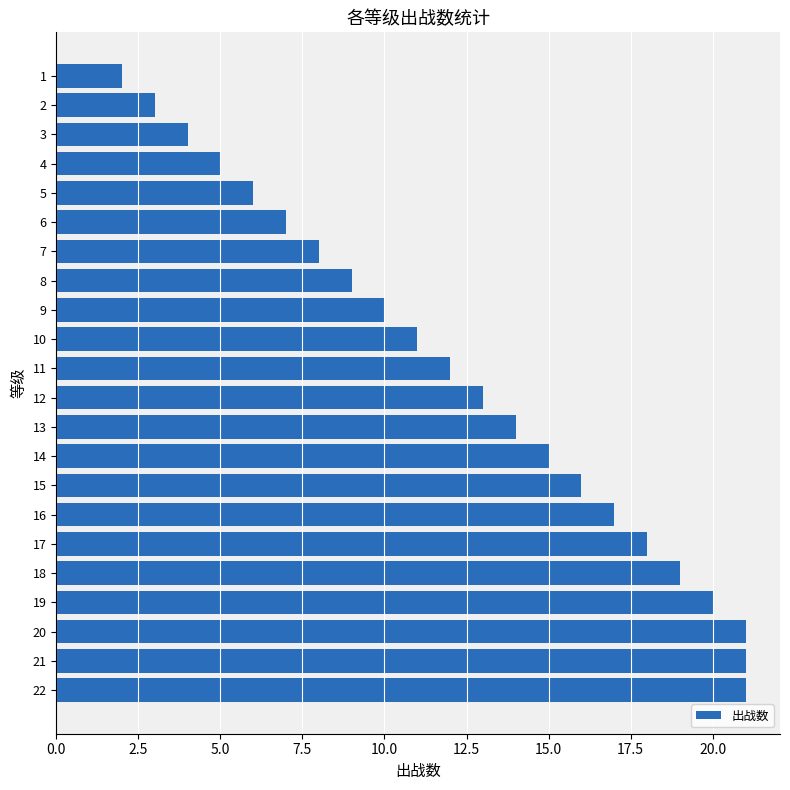

What is the average value?

12